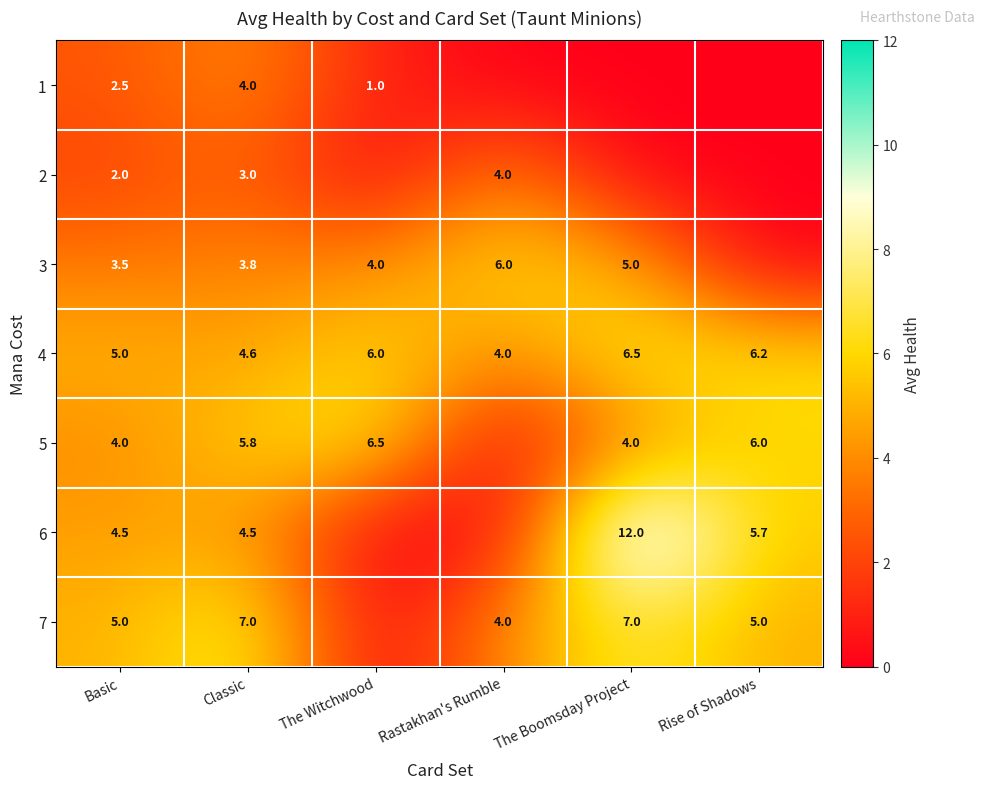

The 1 series shows 1.0 at The Witchwood. True or false?

True